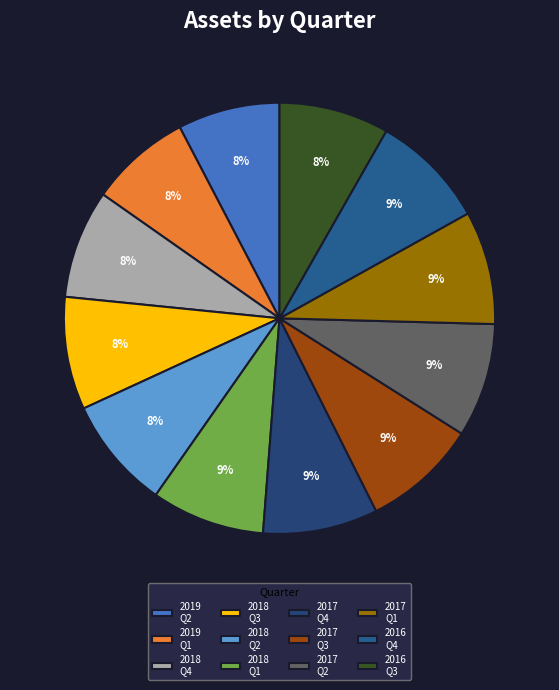

Which slice is the smallest?

2019-03-31